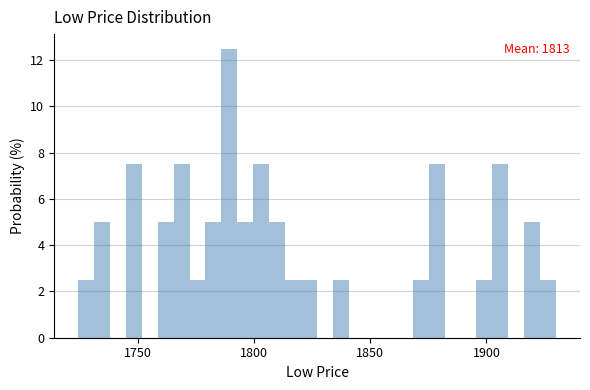

Read against the x-axis, roughly where is the centre of the tallest bar?

1790